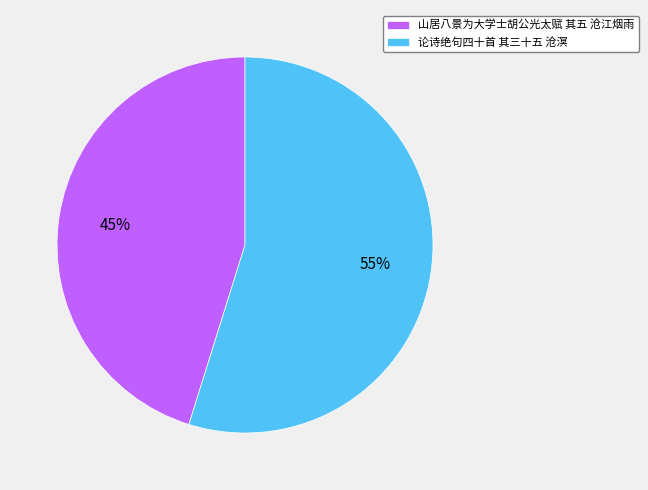

Is the sum of 论诗绝句四十首 其三十五 沧溟 and 山居八景为大学士胡公光太赋 其五 沧江烟雨 greater than half?

Yes